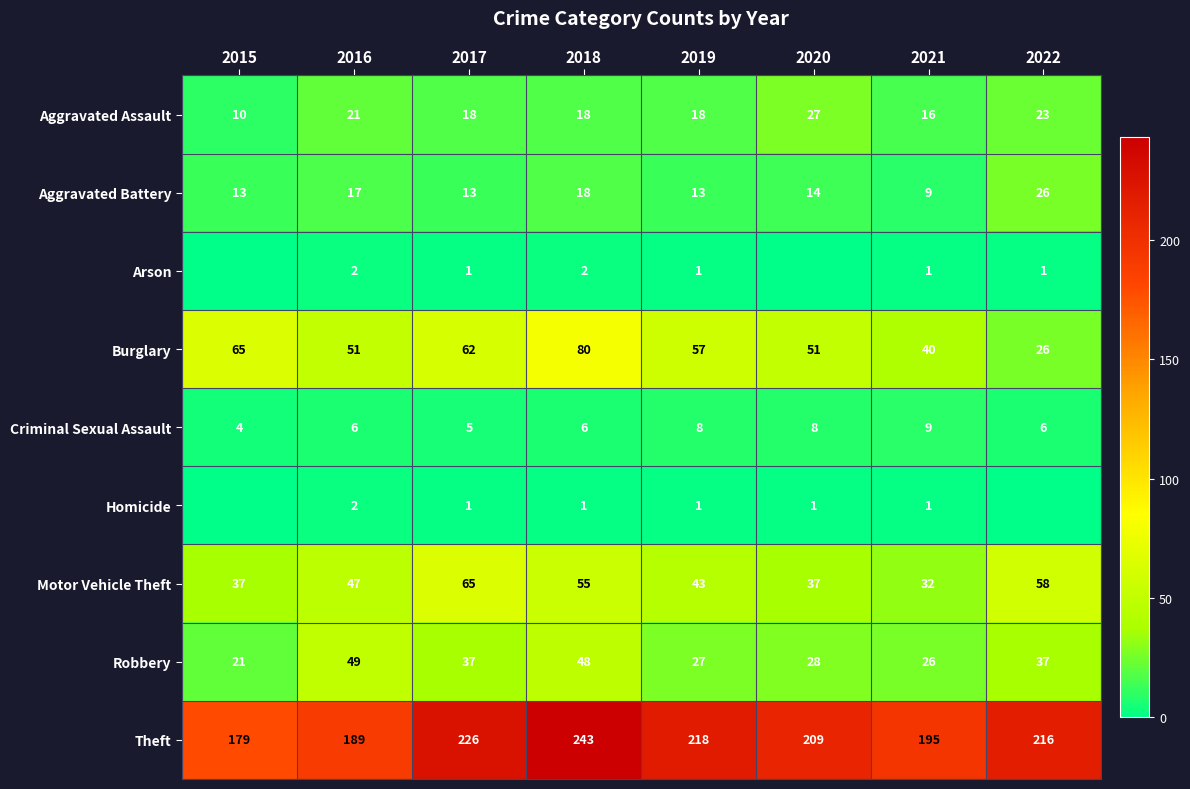

Is the value of Aggravated Battery at 2022 greater than the value of Theft at 2015?

No